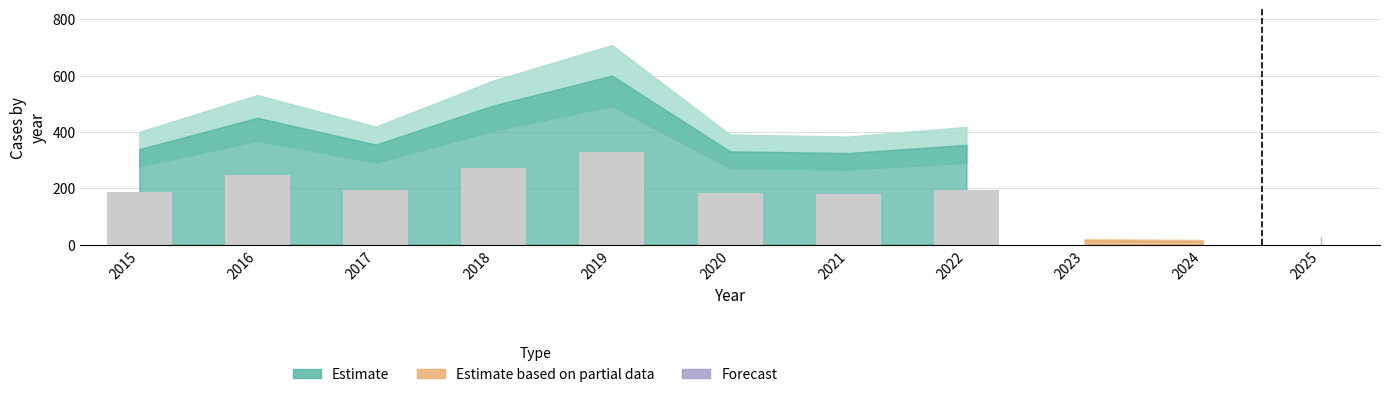

Is it true that the value at 2015 is 94.6?

False